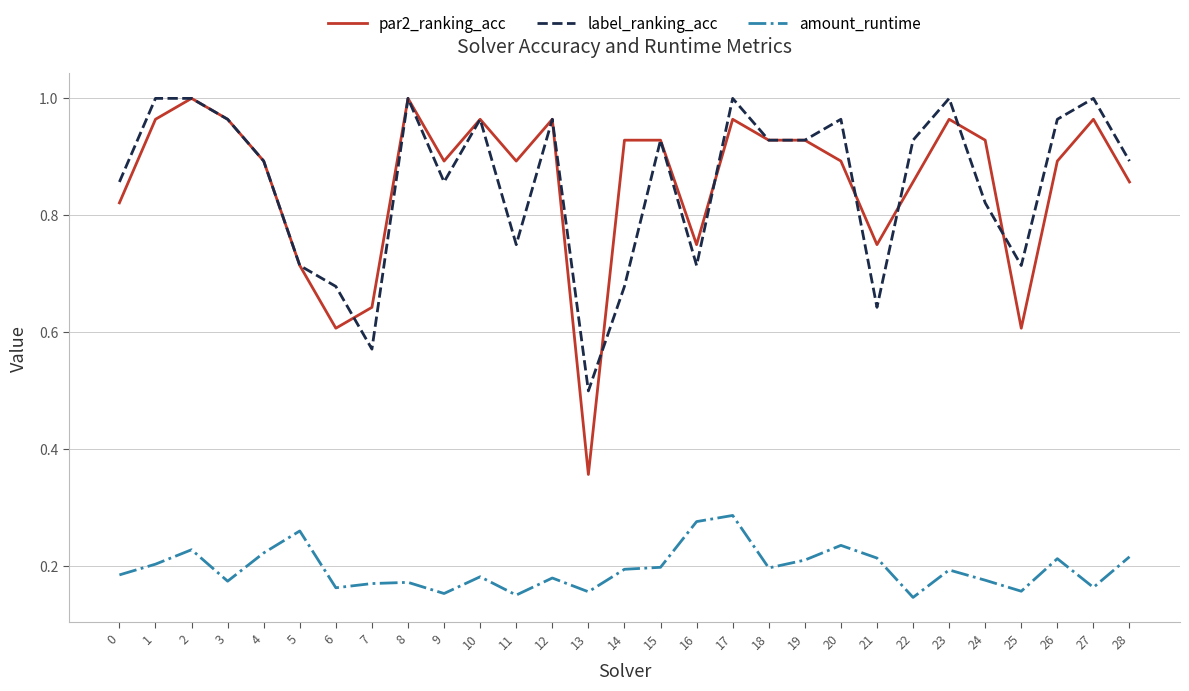

At which category does par2_ranking_acc reach its first local valley?

6